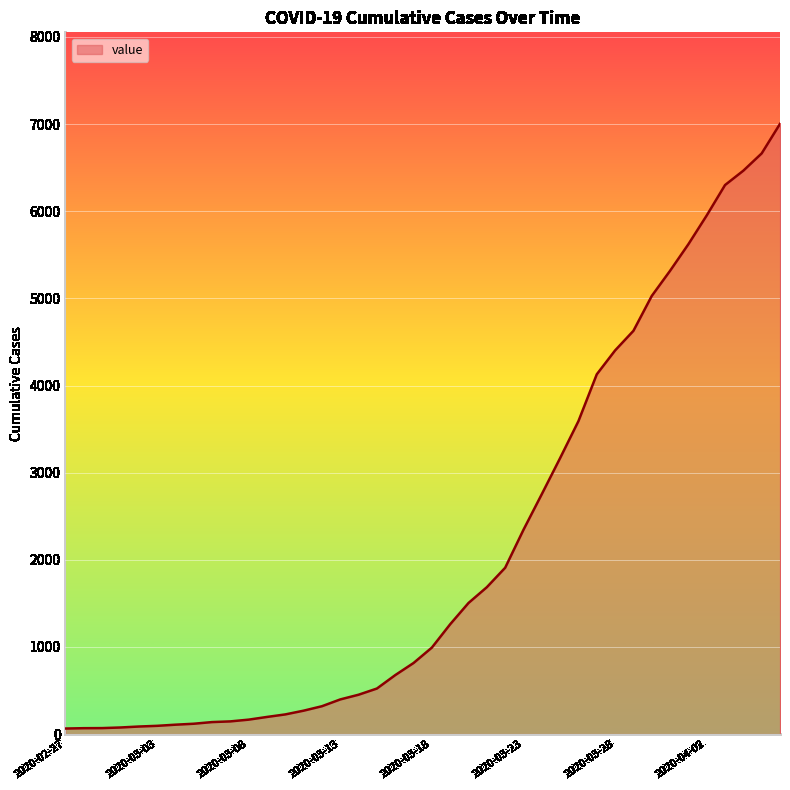

What is the maximum value shown in the chart?

7003